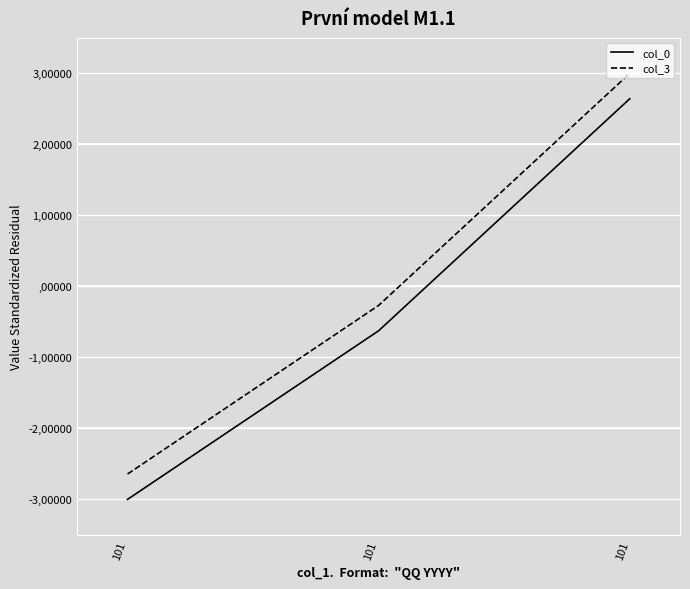

What is the value of the col_3 point at the 1st from the left?

-2.6